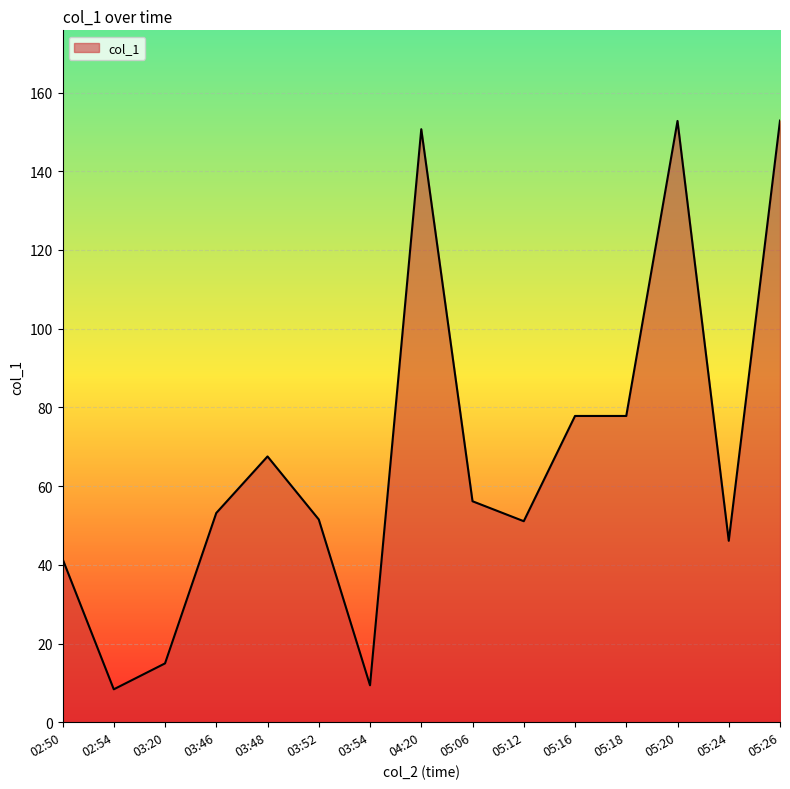

What position from the left is 05:06?

9